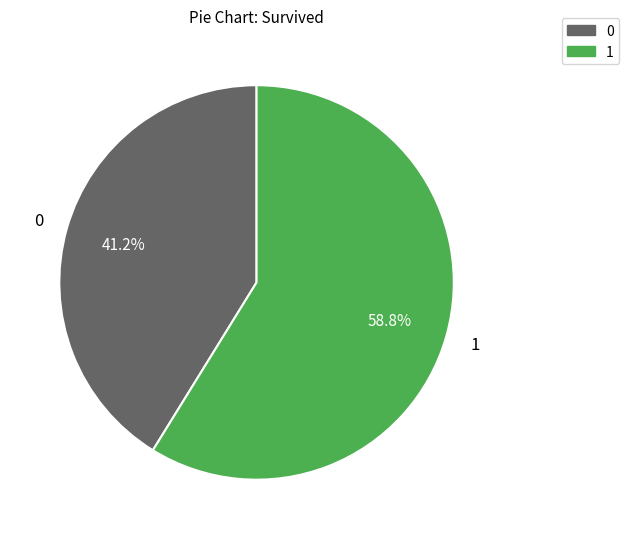

Is there a majority slice in this chart?

Yes